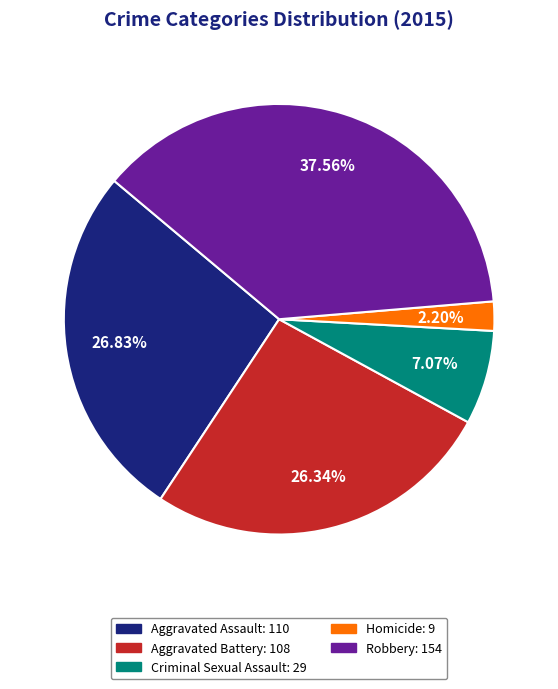

Combined, do Homicide and Criminal Sexual Assault account for over 50%?

No